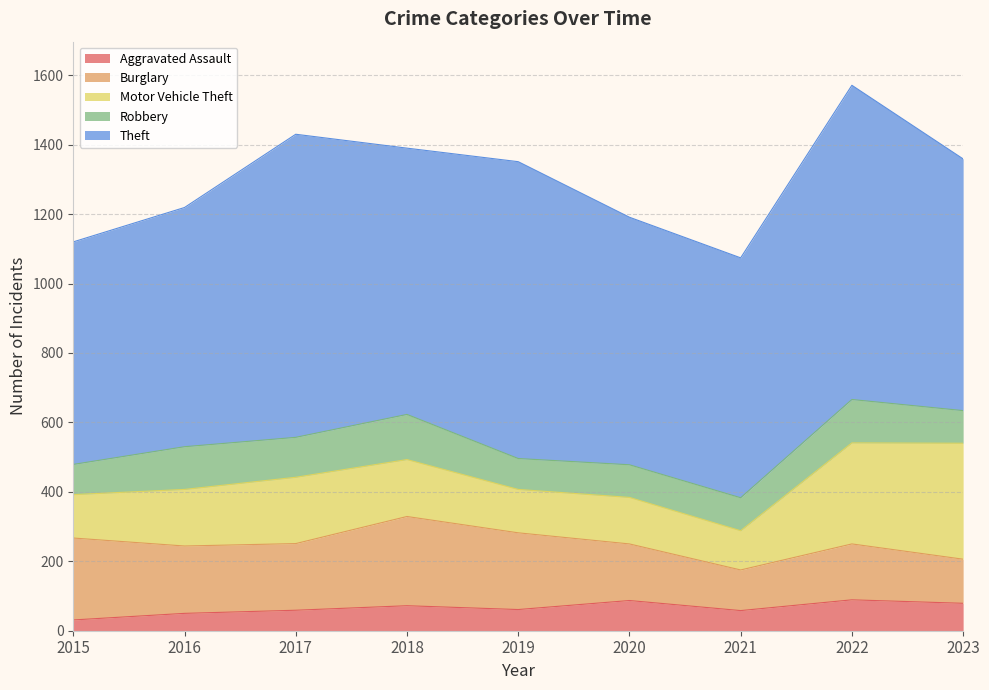

Reading left to right, transcribe all the data shown in this chart.

Aggravated Assault: 31	50	59	72	61	87	58	89	79
Burglary: 236	194	192	257	221	163	117	161	127
Motor Vehicle Theft: 125	163	191	164	125	134	113	291	334
Robbery: 87	123	115	130	89	94	95	125	94
Theft: 641	689	873	767	855	713	691	905	725